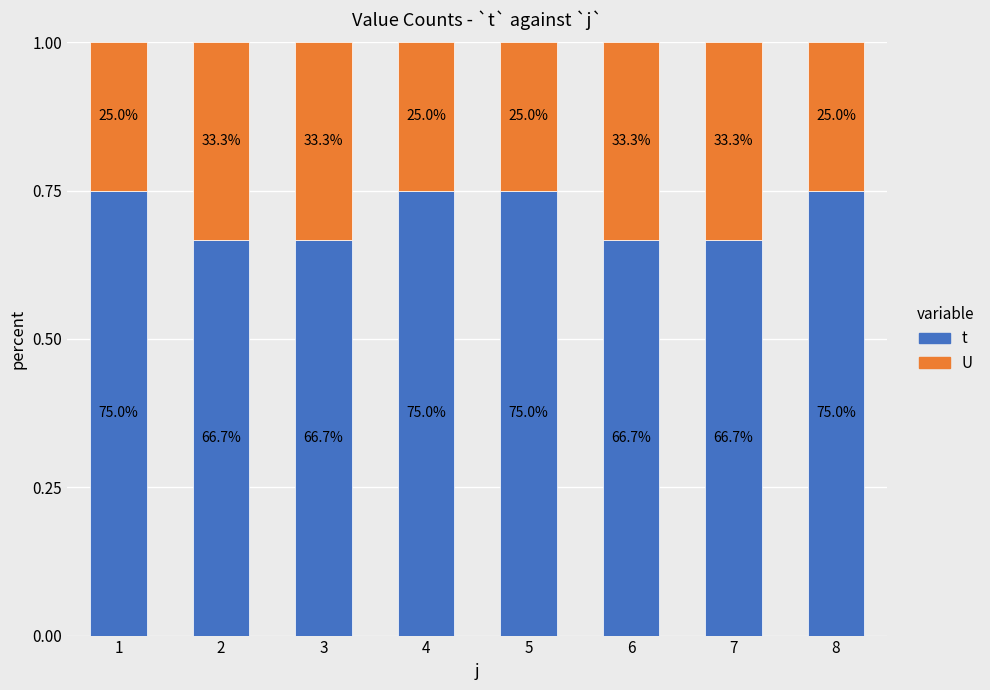

Which series has the largest range (max minus min)?

t